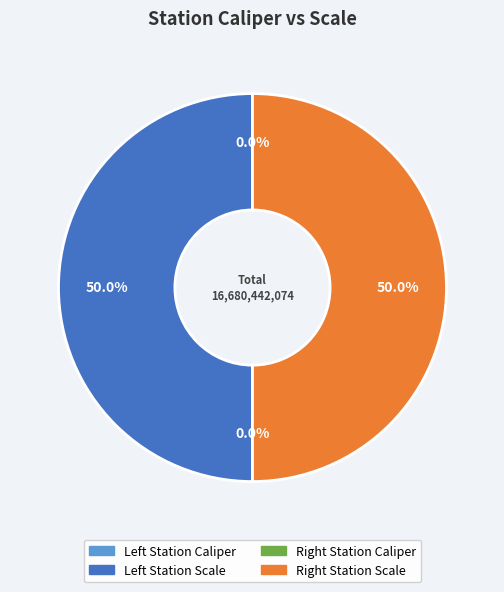

How many segments does this pie chart have?

4